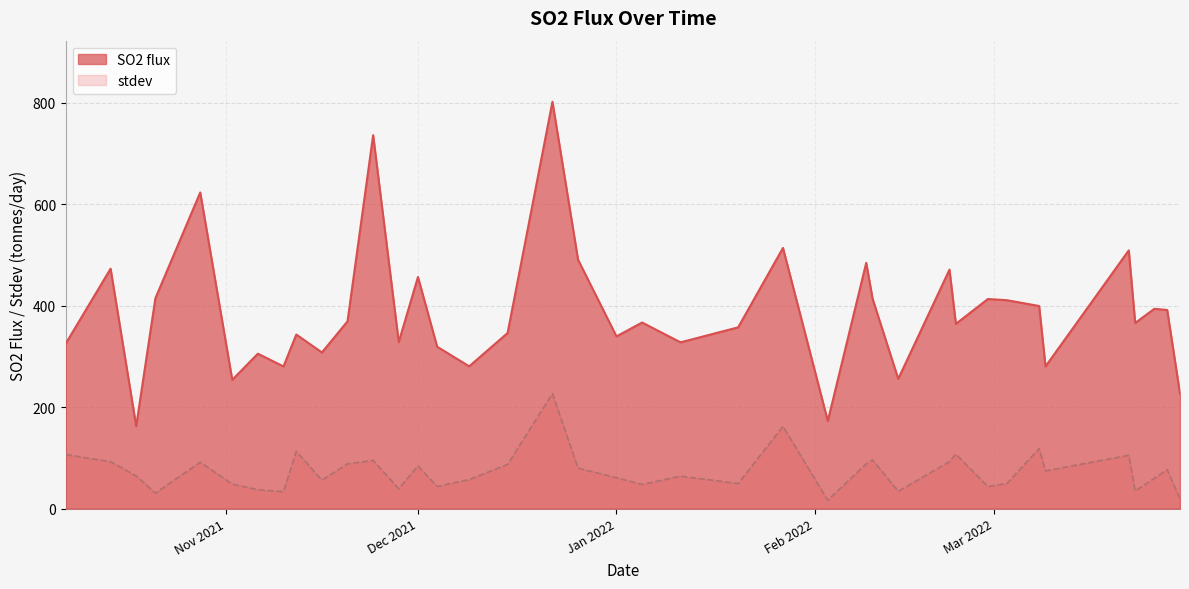

How many series are shown in this chart?

2